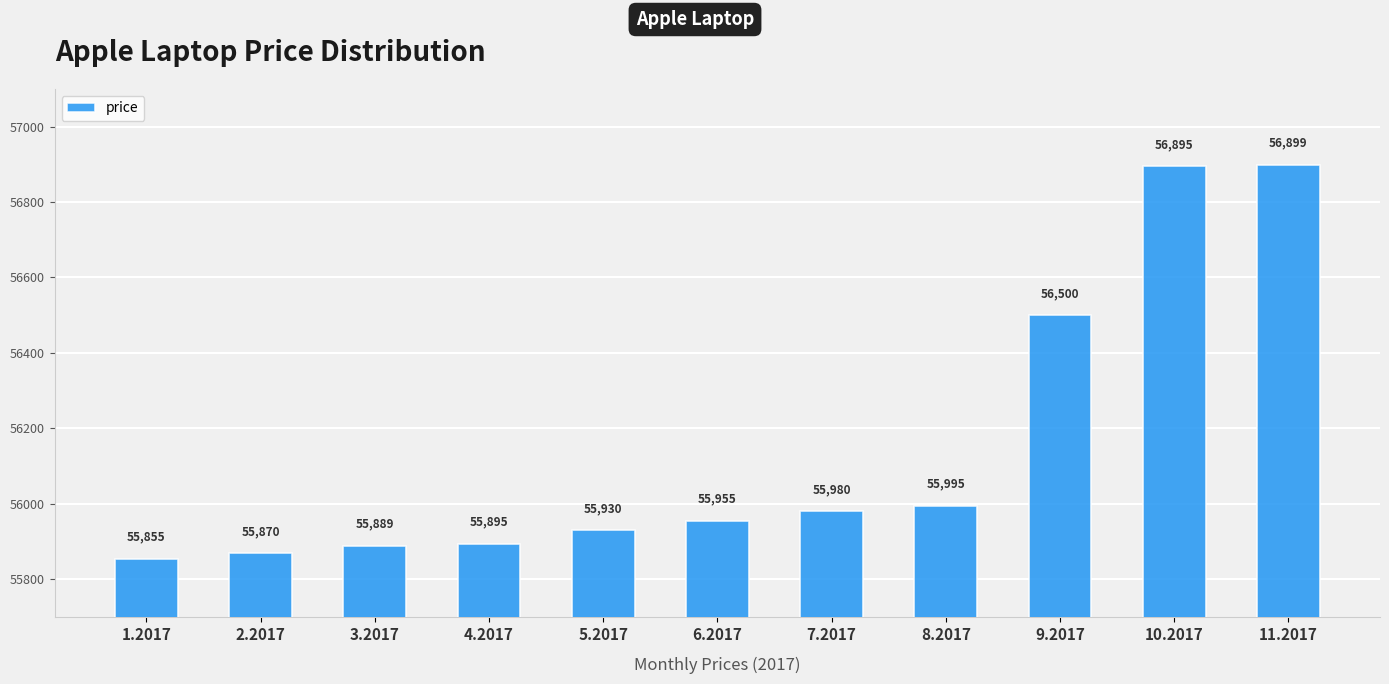

What is the difference between the maximum and second lowest values?

1029